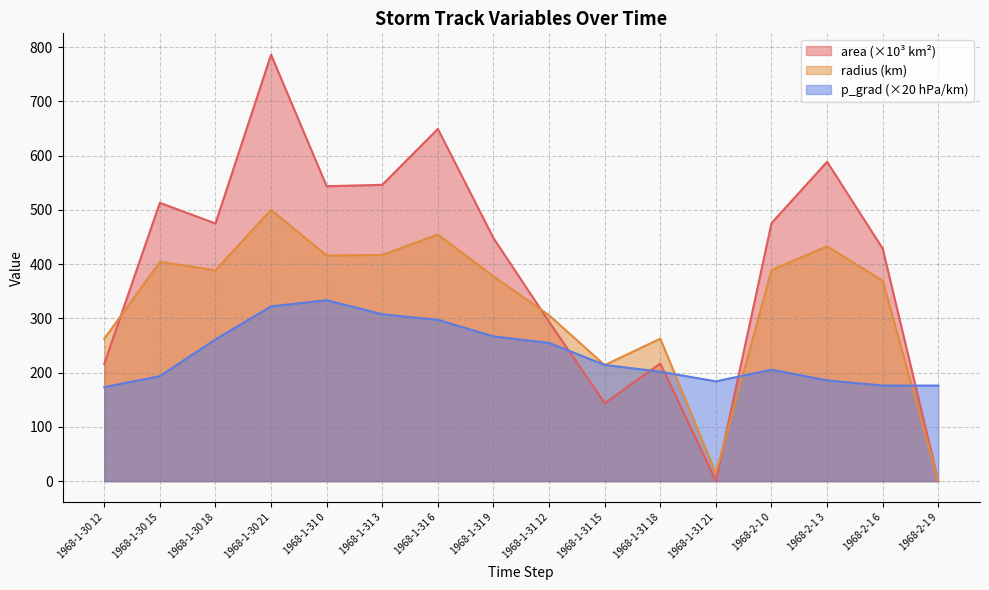

How many intersections are there between p_grad and area?

5